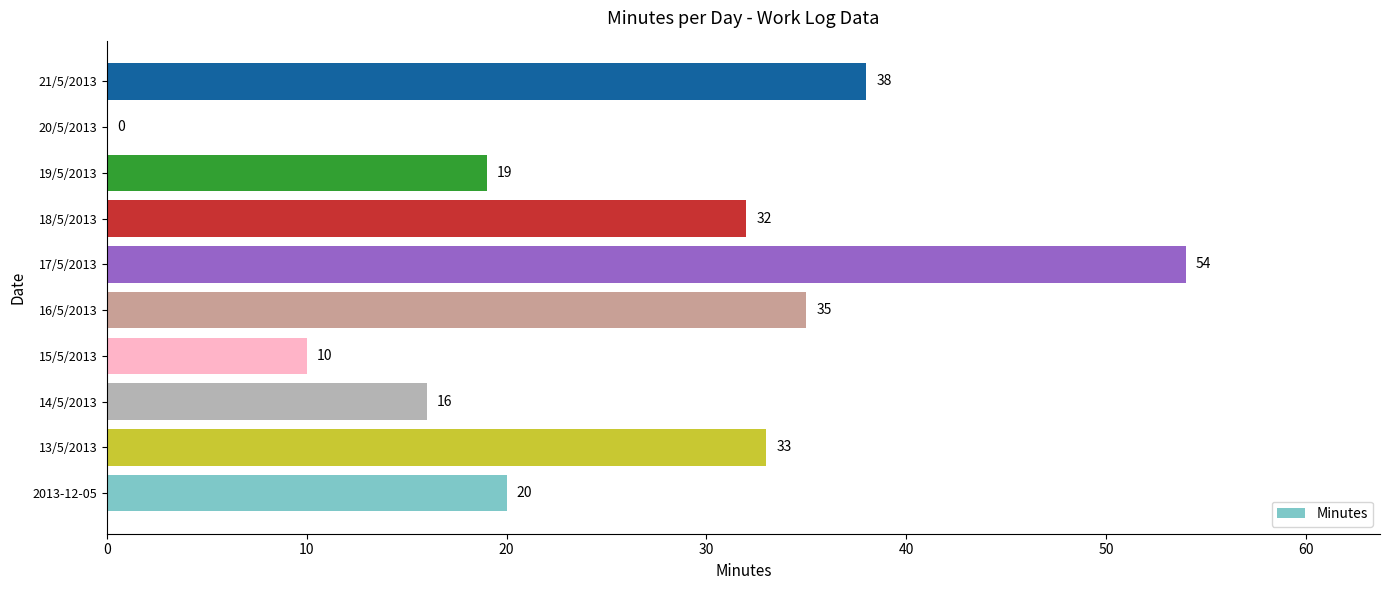

Which has a higher value, 19/5/2013 or 21/5/2013?

21/5/2013